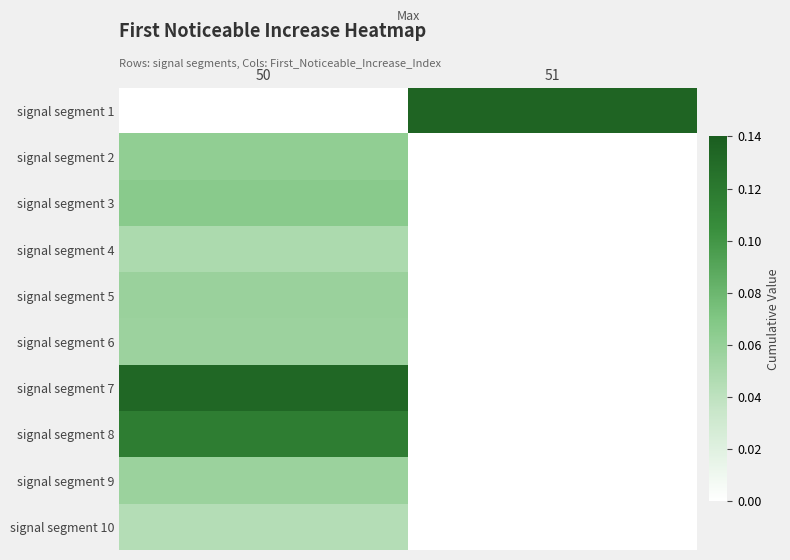

Which series changed the most between 50 and 51?

signal segment 1